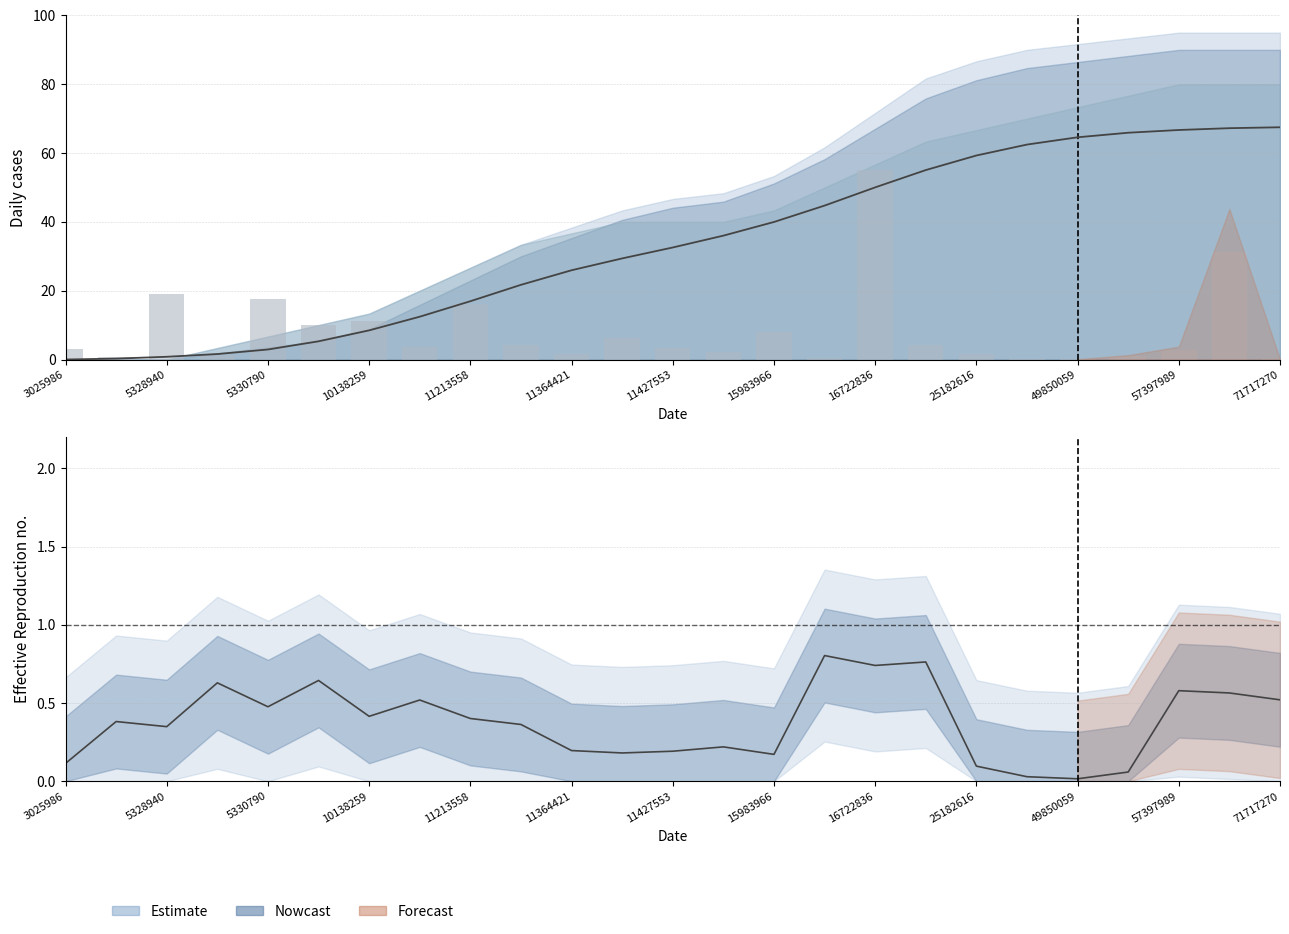

How many values exceed 3?

14